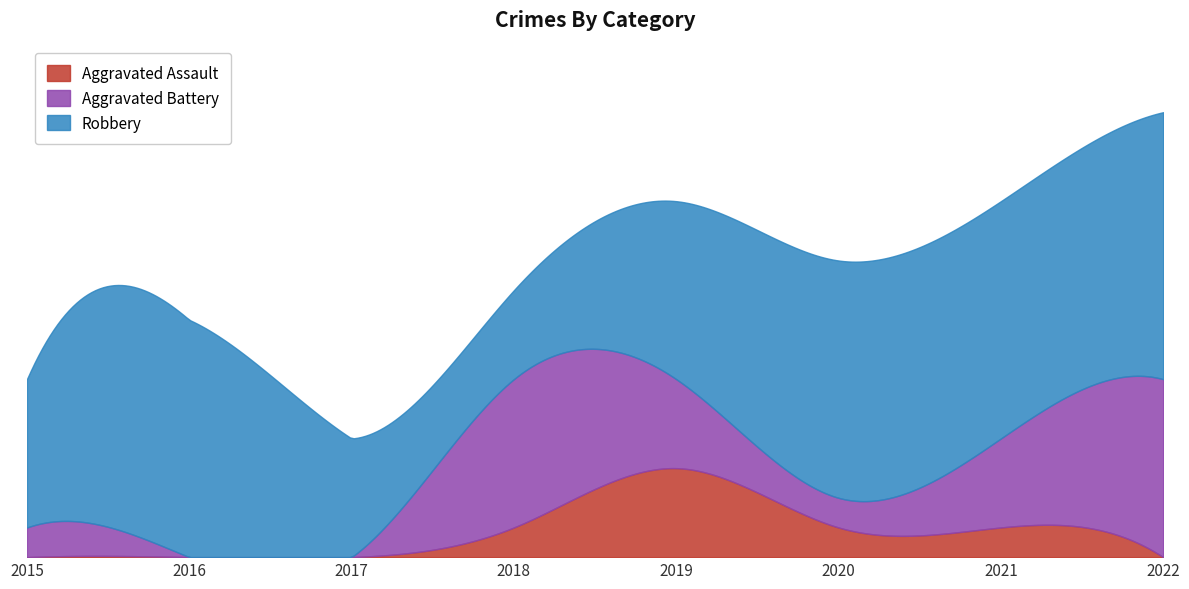

At how many categories does at least one series exceed 6?

4